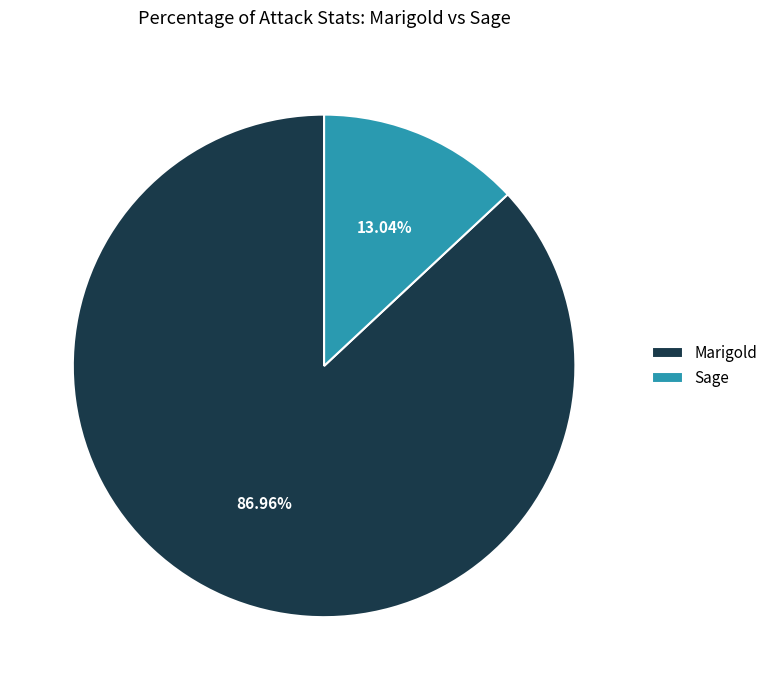

What is the largest slice in the pie chart?

Marigold